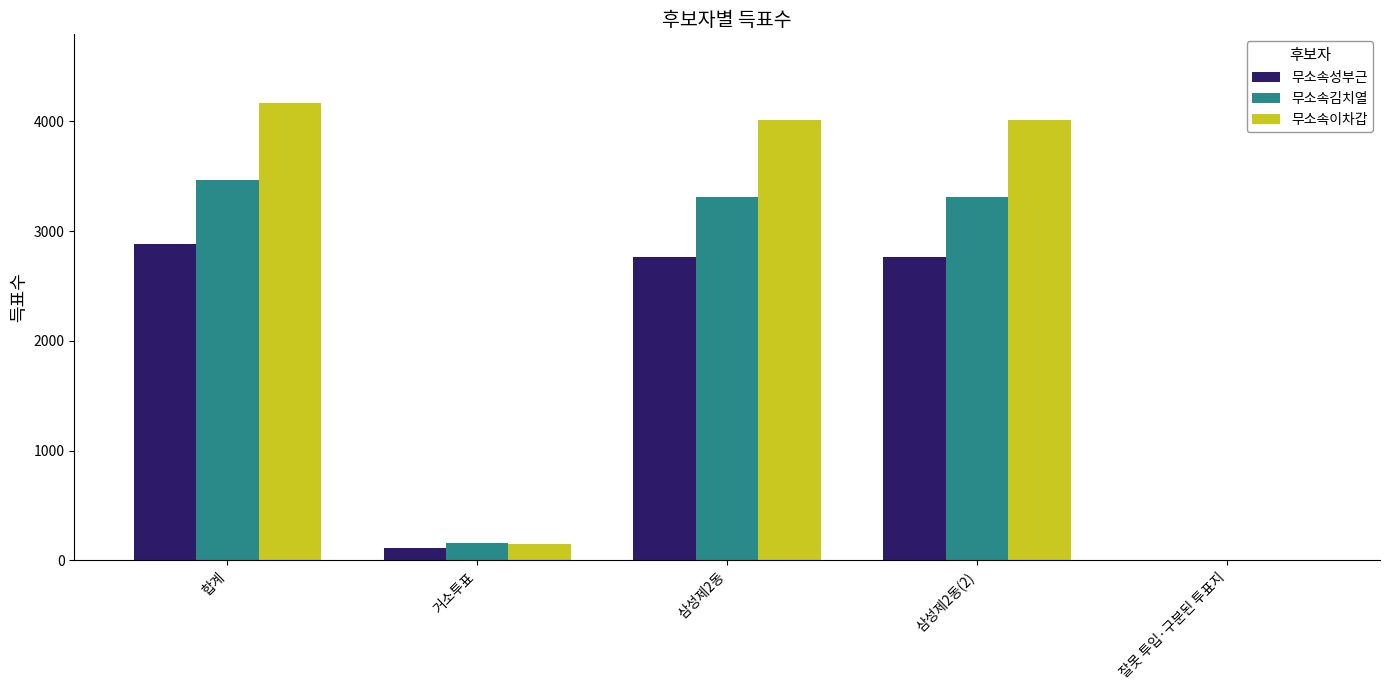

Between 삼성제2동(2) and 잘못 투입·구분된 투표지, which series saw the biggest shift?

무소속이차갑